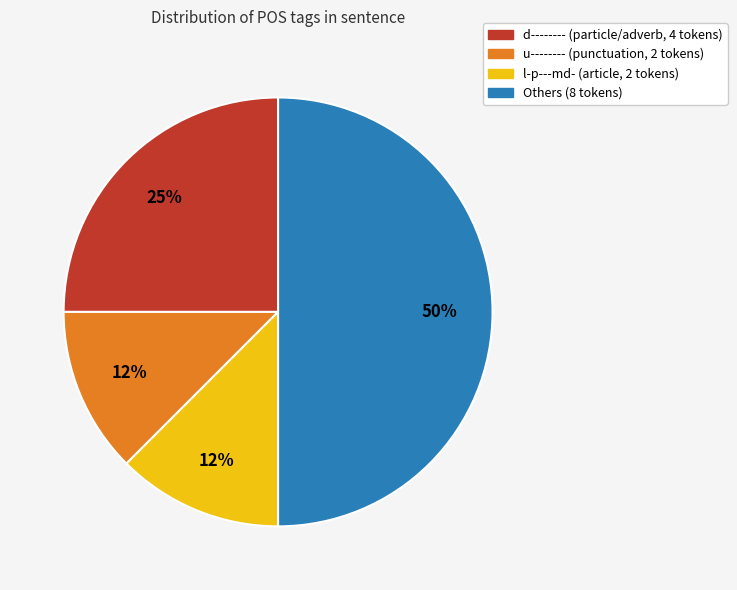

How many segments does this pie chart have?

4